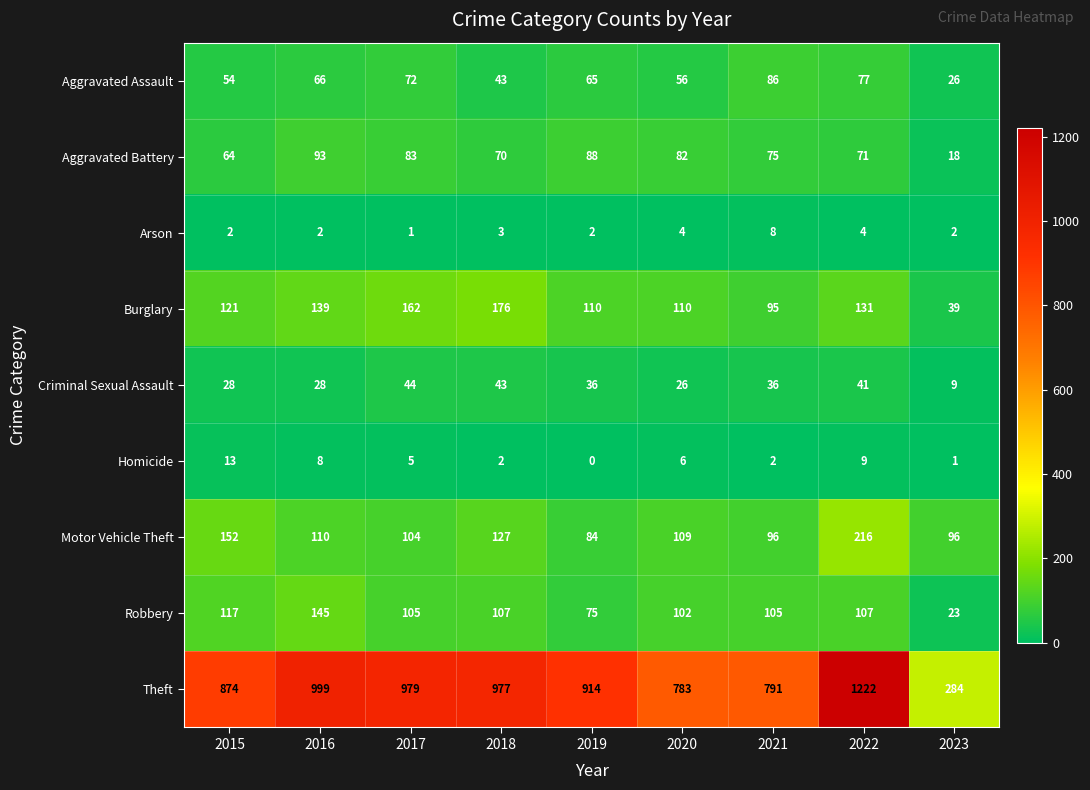

Which series has the widest spread of values?

Theft